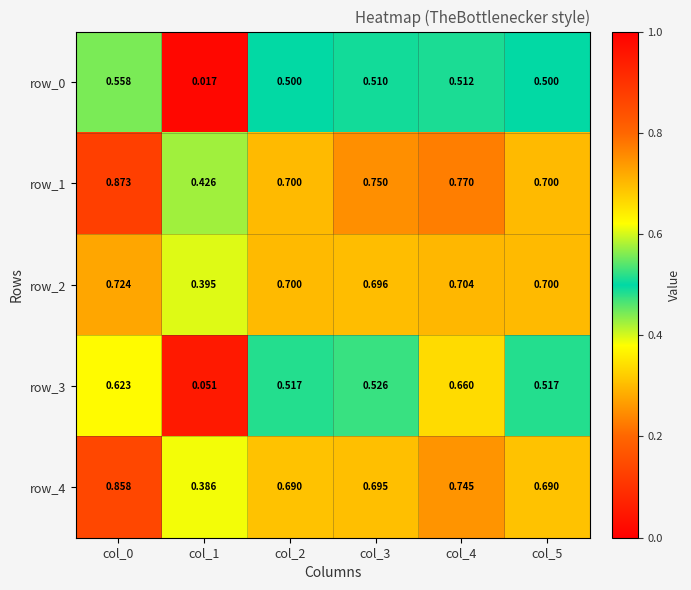

Reading right to left, list all the values displayed in this chart.

row_0: col_5=0.5	col_4=0.5	col_3=0.5	col_2=0.5	col_1=0.0	col_0=0.6
row_1: col_5=0.7	col_4=0.8	col_3=0.8	col_2=0.7	col_1=0.4	col_0=0.9
row_2: col_5=0.7	col_4=0.7	col_3=0.7	col_2=0.7	col_1=0.4	col_0=0.7
row_3: col_5=0.5	col_4=0.7	col_3=0.5	col_2=0.5	col_1=0.1	col_0=0.6
row_4: col_5=0.7	col_4=0.7	col_3=0.7	col_2=0.7	col_1=0.4	col_0=0.9